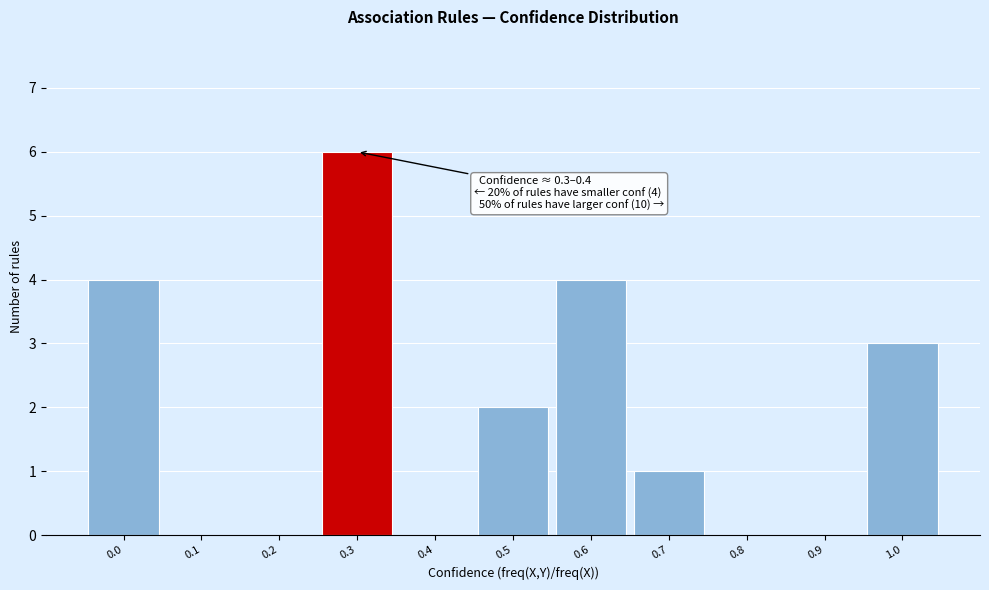

Reading left to right, what are all the values shown in this chart?

0.0=4	0.1=0	0.2=0	0.3=6	0.4=0	0.5=2	0.6=4	0.7=1	0.8=0	0.9=0	1.0=3